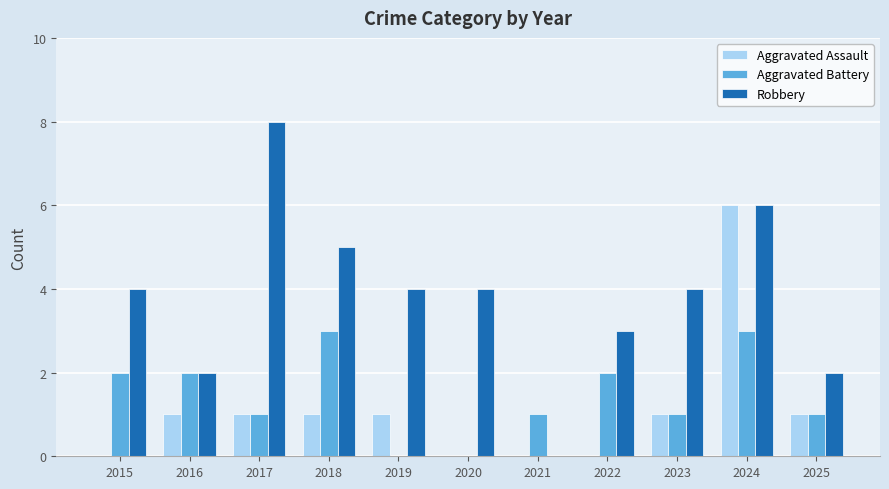

How many groups of bars are there?

11